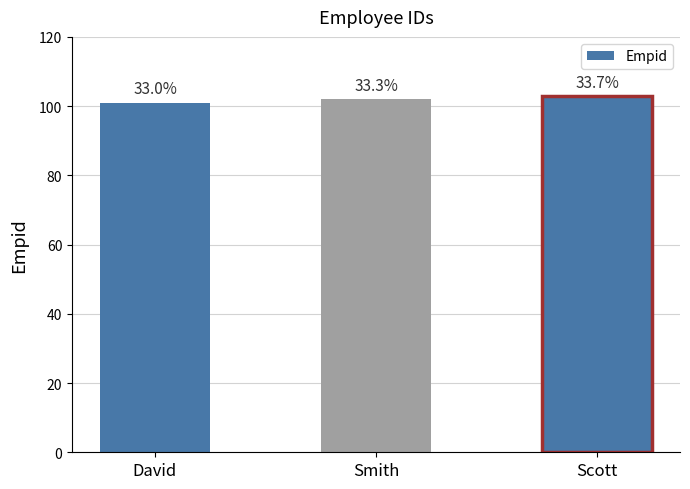

What is the difference between the second highest and minimum values?

1